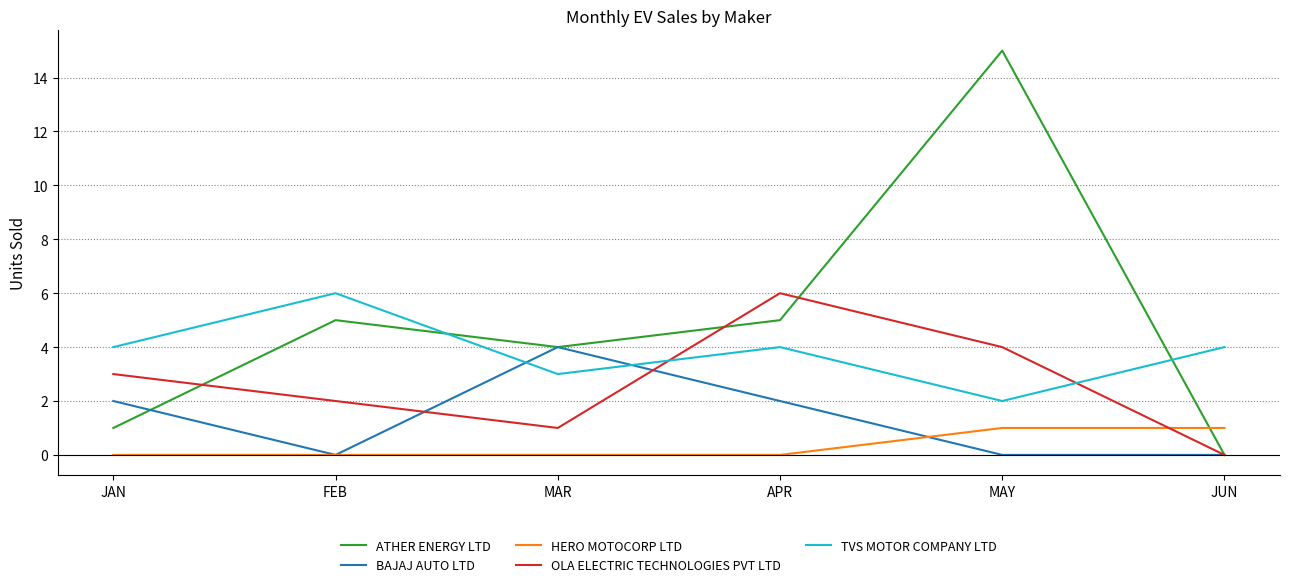

Between which two adjacent categories do BAJAJ AUTO LTD and ATHER ENERGY LTD first intersect?

JAN and FEB